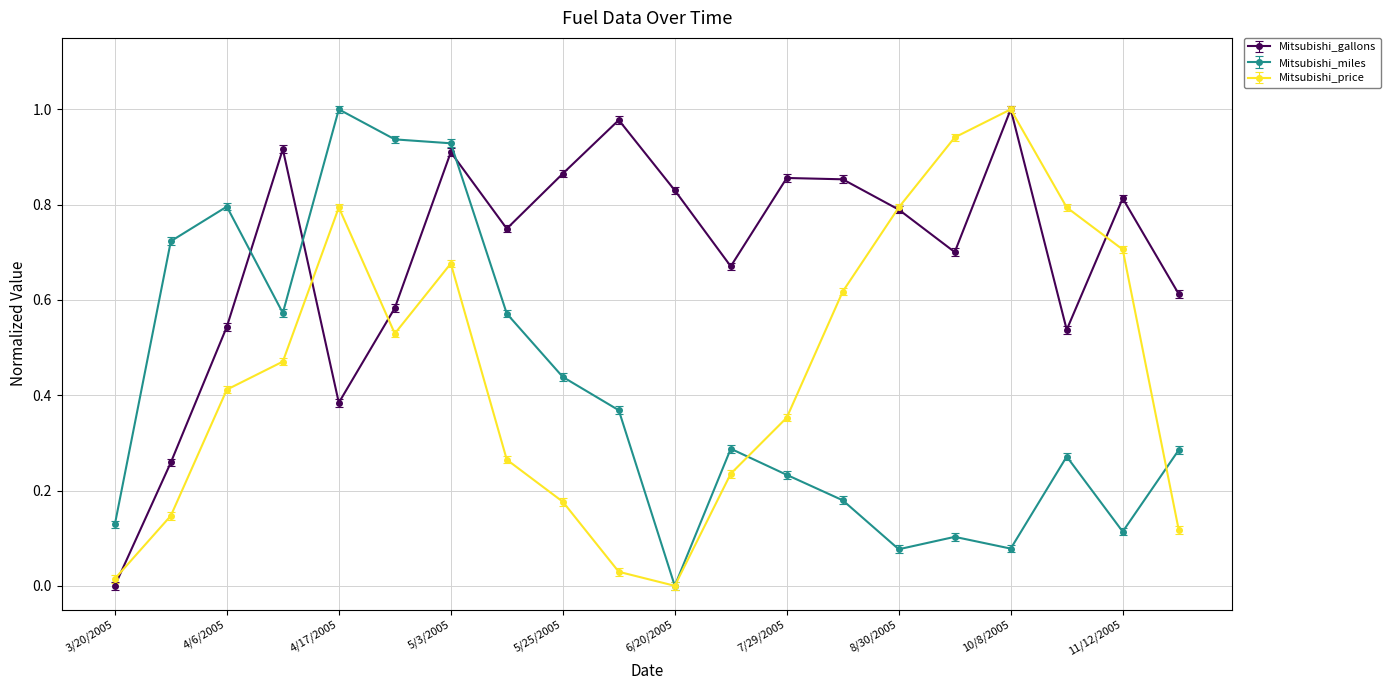

Is this an area chart (filled region under the line)?

No